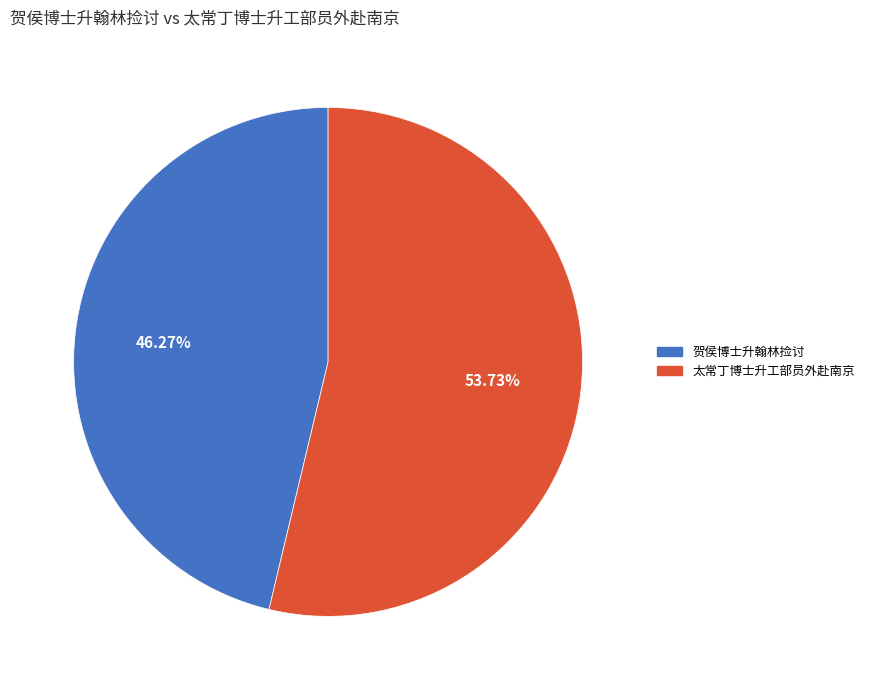

The 太常丁博士升工部员外赴南京 slice represents 54% of the pie. True or false?

True